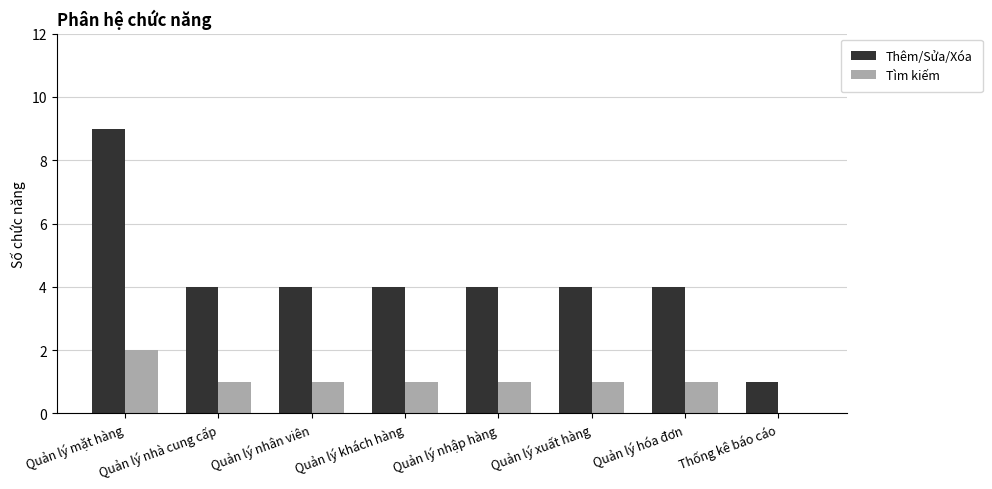

Reading left to right, what are all the values shown in this chart?

Thêm/Sửa/Xóa: 9	4	4	4	4	4	4	1
Tìm kiếm: 2	1	1	1	1	1	1	0